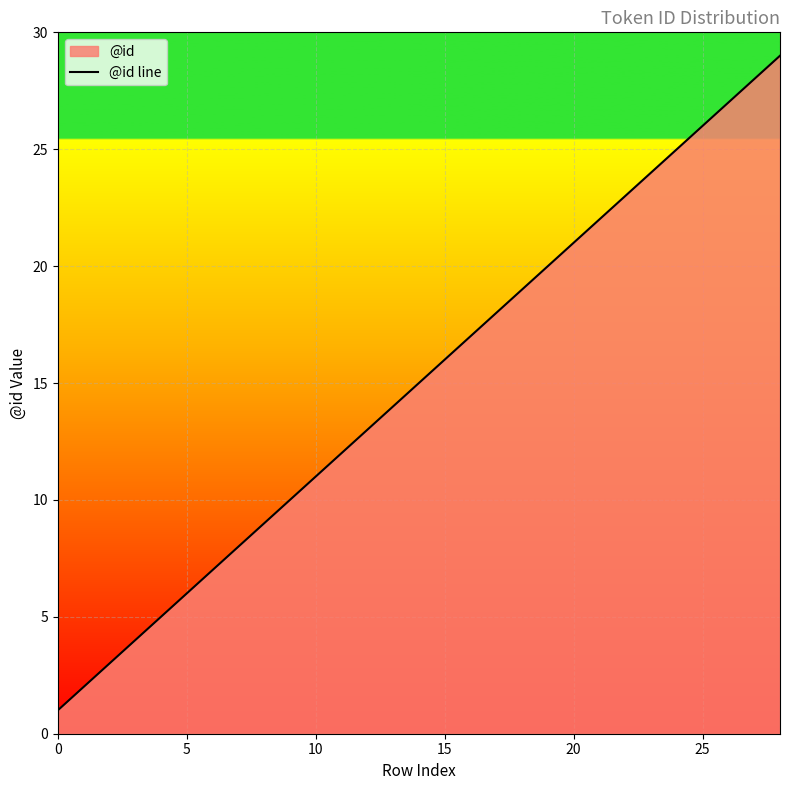

How many lines are shown in the chart?

1